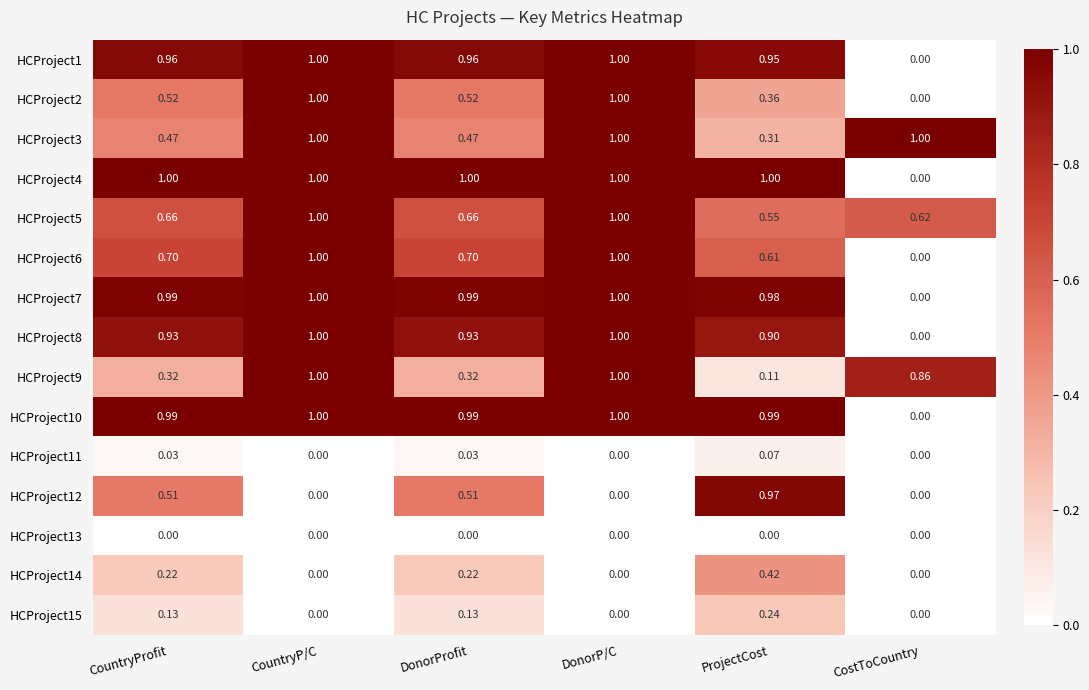

Count the number of data series in this chart.

15